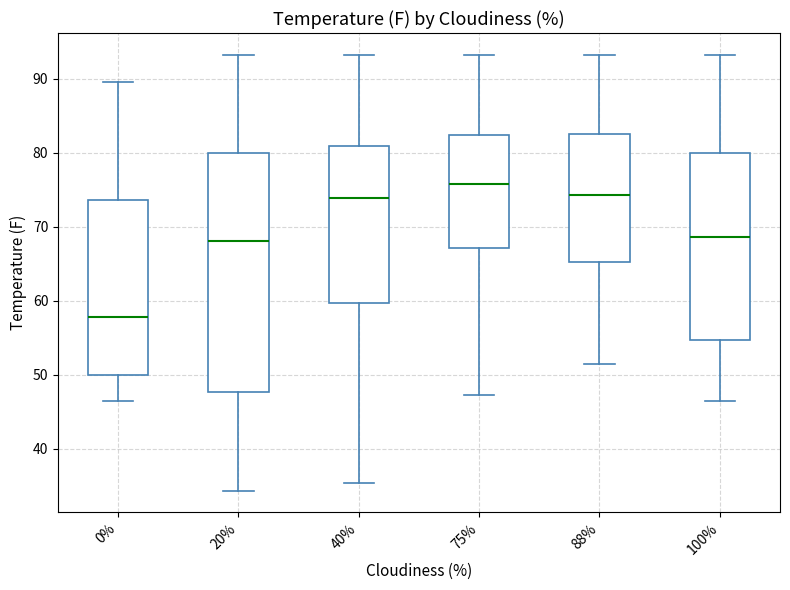

Where does the median line of the box at x = 75% sit on the y-axis? The values are not printed on the chart, so give them approximately, as read against the axis.

76